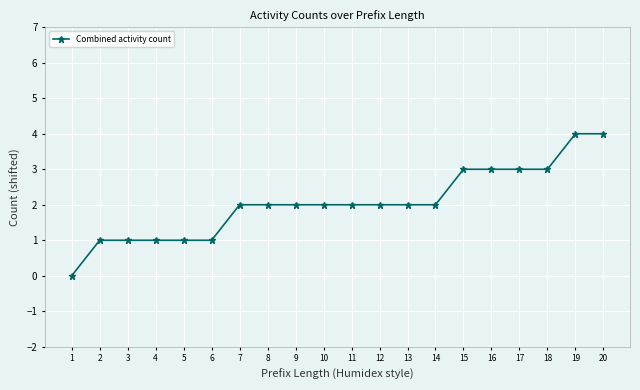

How many distinct data groups are displayed?

1